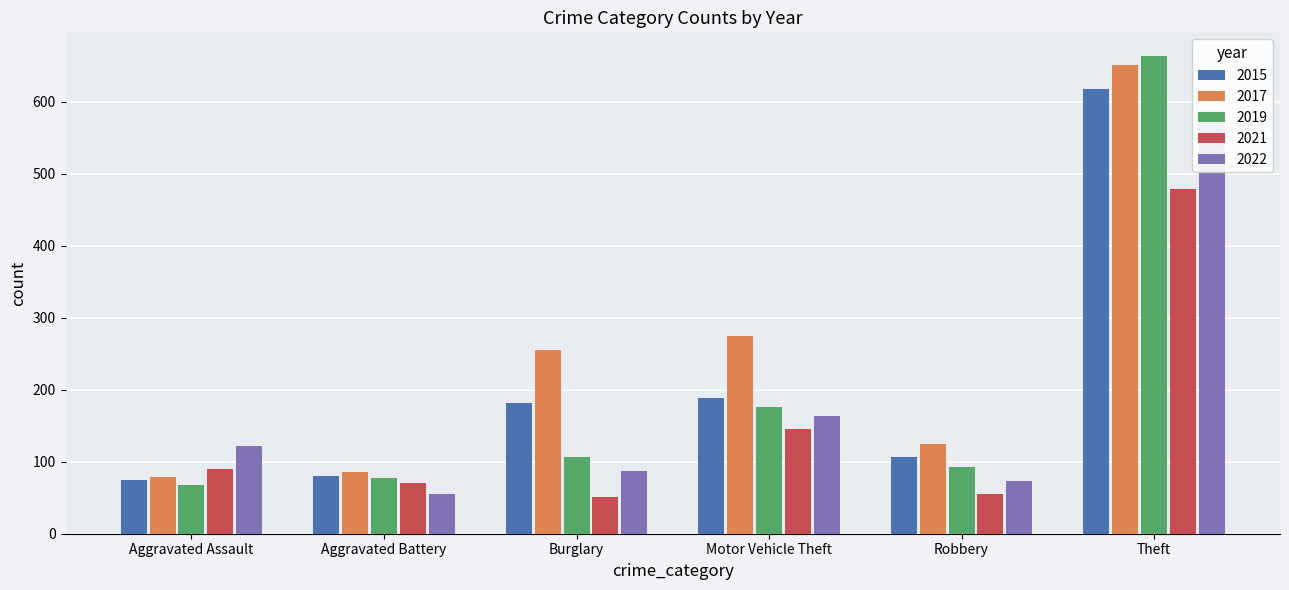

What is the lowest value of the 2017 series?

79